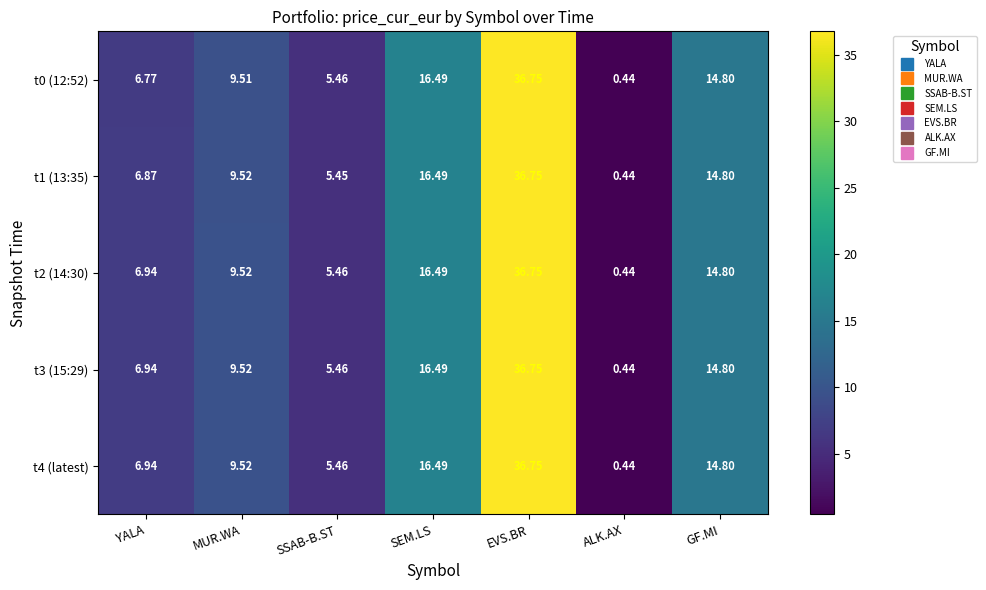

At which label does t2 (14:30) reach its peak?

EVS.BR